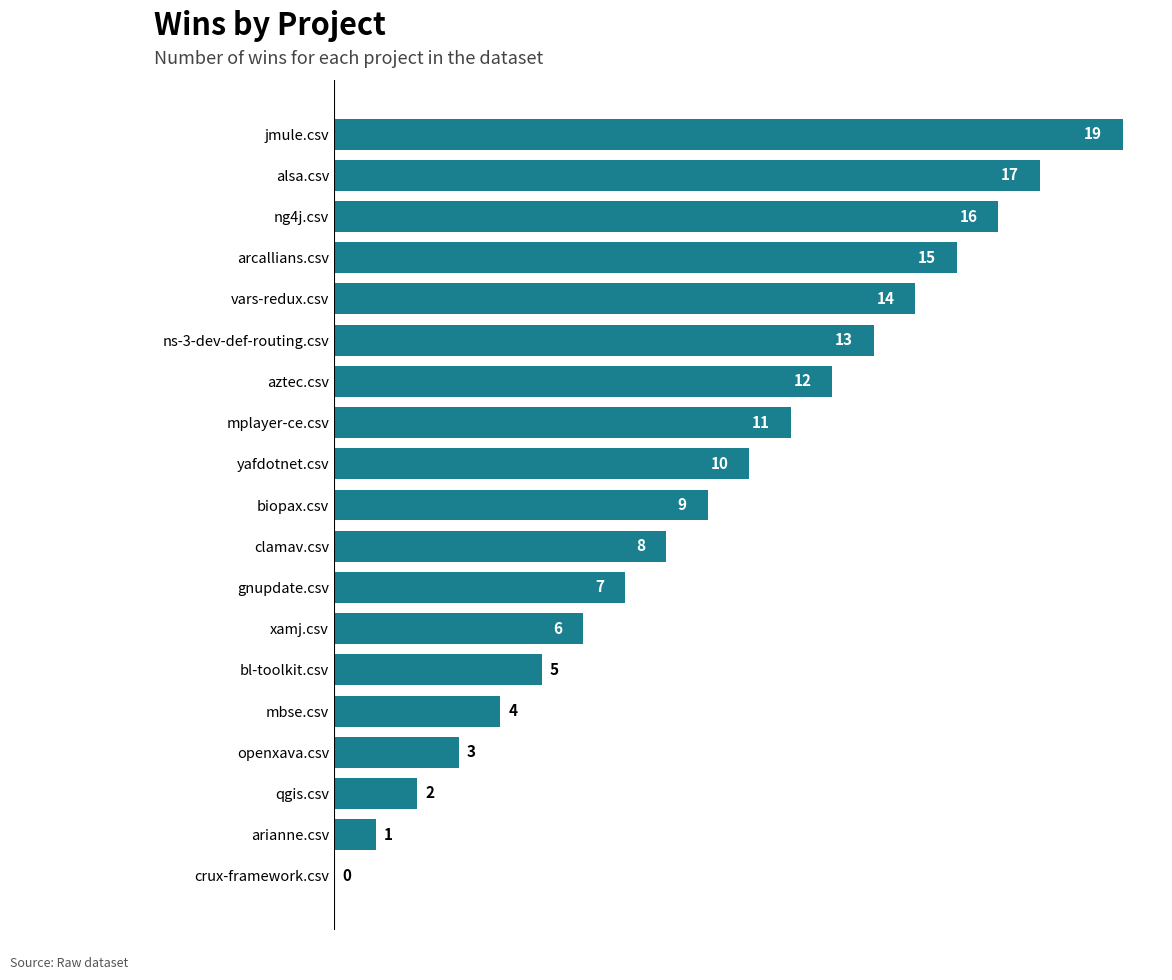

Reading bottom to top, extract all data points from this chart.

crux-framework.csv=0	arianne.csv=1	qgis.csv=2	openxava.csv=3	mbse.csv=4	bl-toolkit.csv=5	xamj.csv=6	gnupdate.csv=7	clamav.csv=8	biopax.csv=9	yafdotnet.csv=10	mplayer-ce.csv=11	aztec.csv=12	ns-3-dev-def-routing.csv=13	vars-redux.csv=14	arcallians.csv=15	ng4j.csv=16	alsa.csv=17	jmule.csv=19